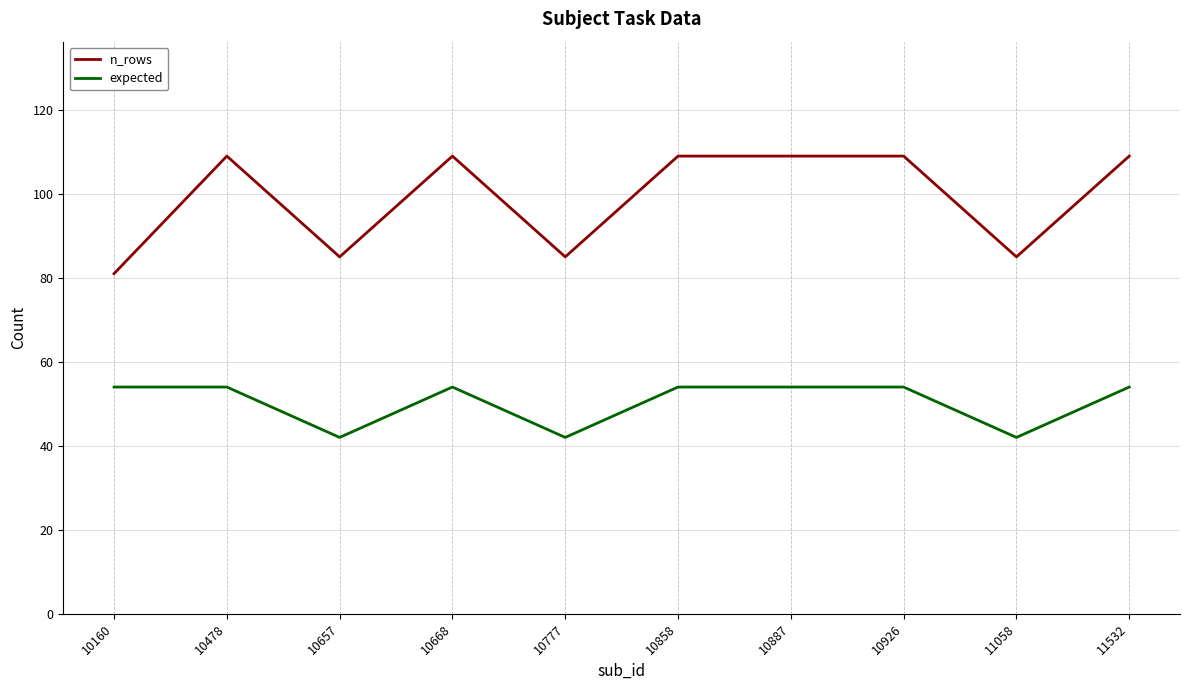

Which series has the largest total across all categories?

n_rows